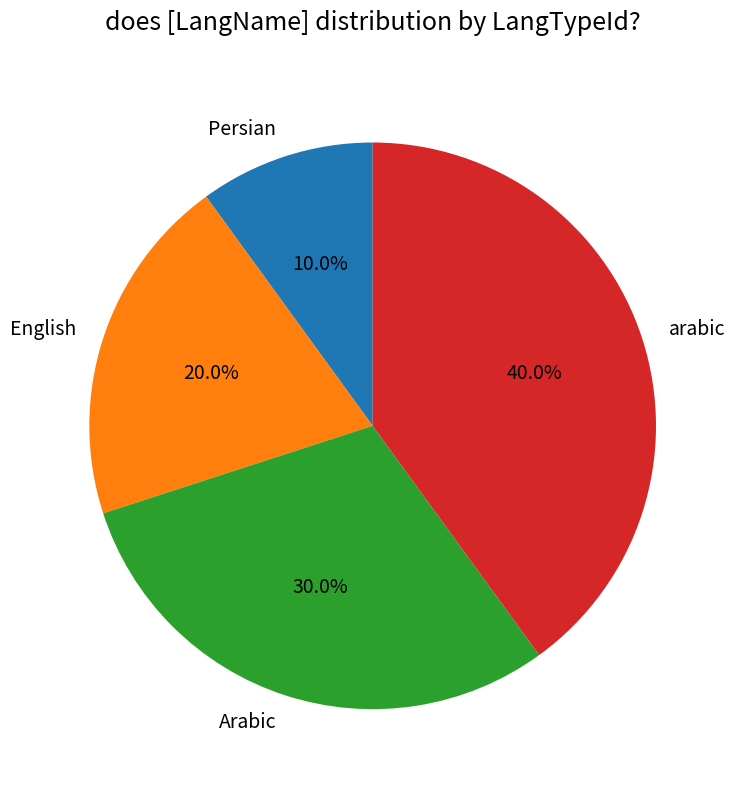

Which has a higher value, English or arabic?

arabic